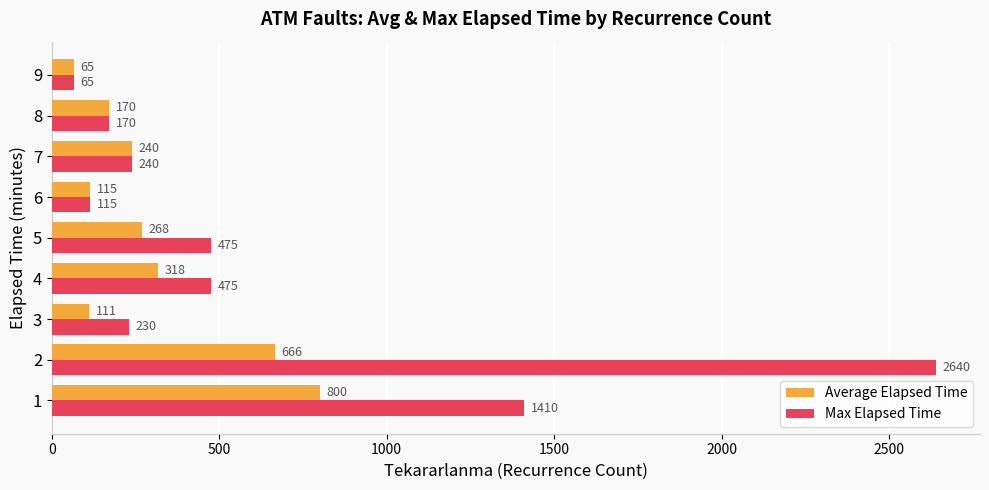

Is it true that Max Elapsed Time equals 94.0 at 7?

False